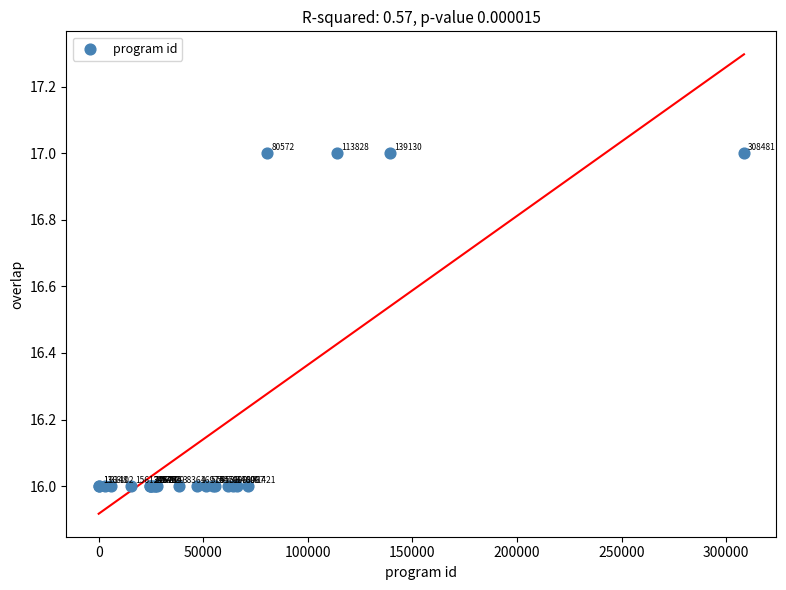

What Y value in the scatter plot is closest to 16?

16